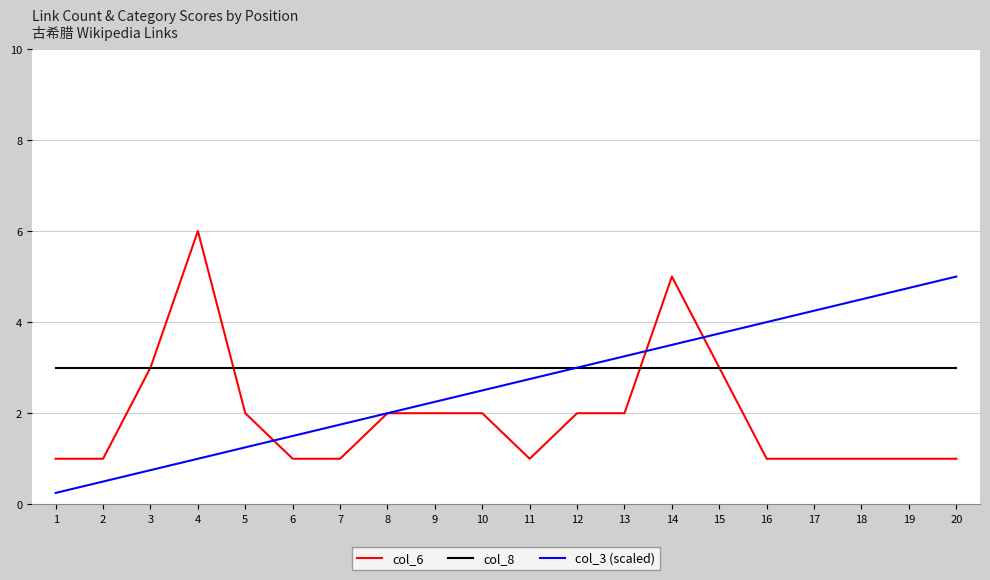

What is the lowest value of the col_8 series?

3.0